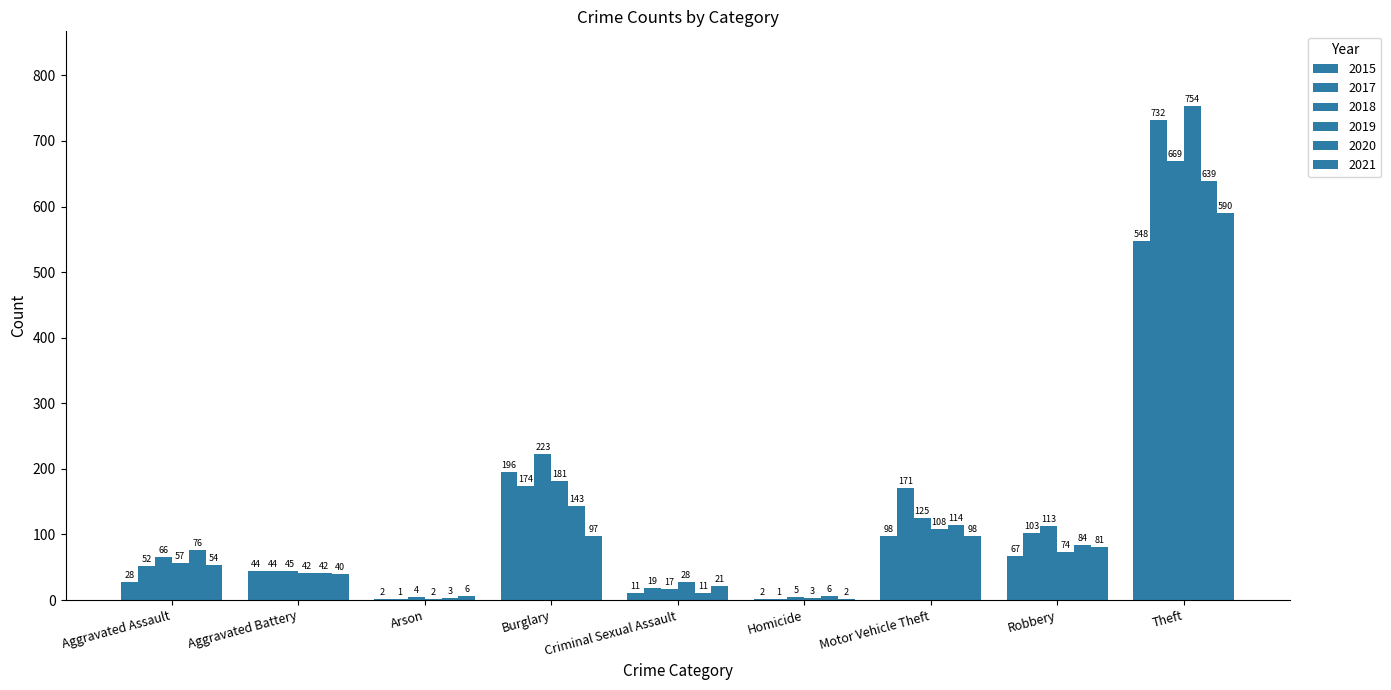

What is the difference between the maximum and minimum values in the 2015 series?

546